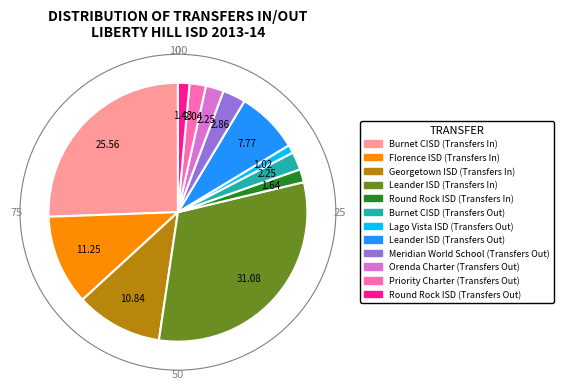

Which category has the biggest portion of the pie?

Leander ISD (Transfers In)